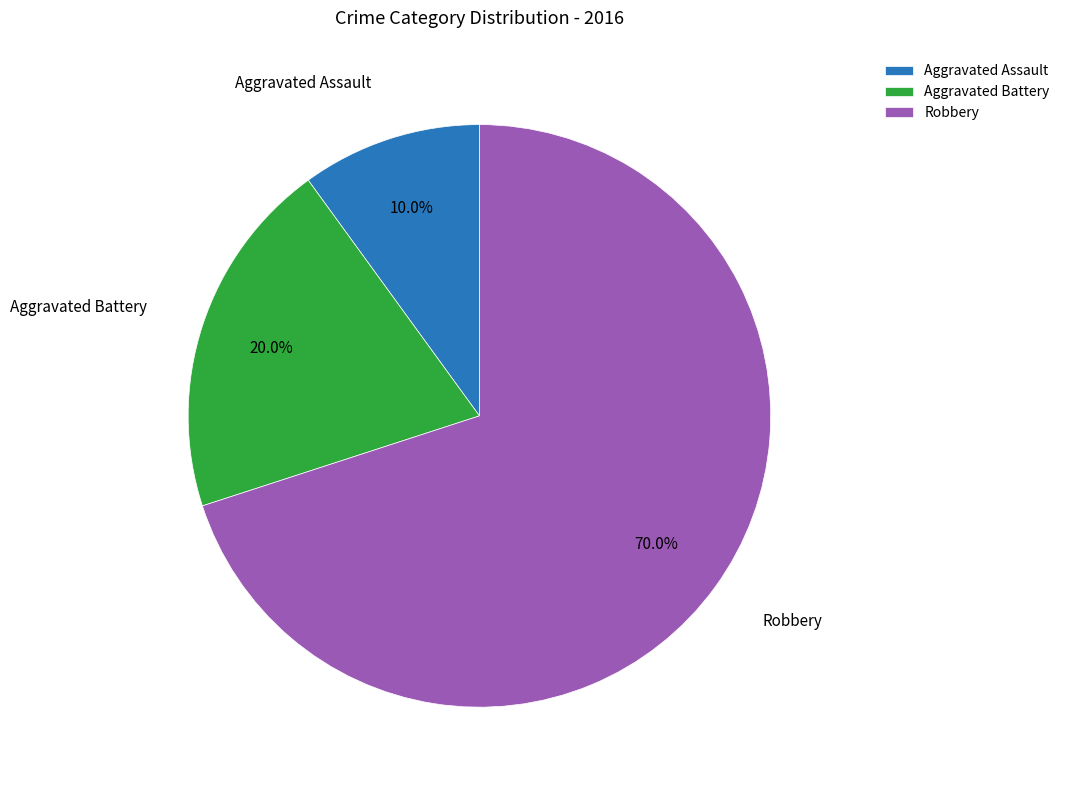

How many segments does this pie chart have?

3